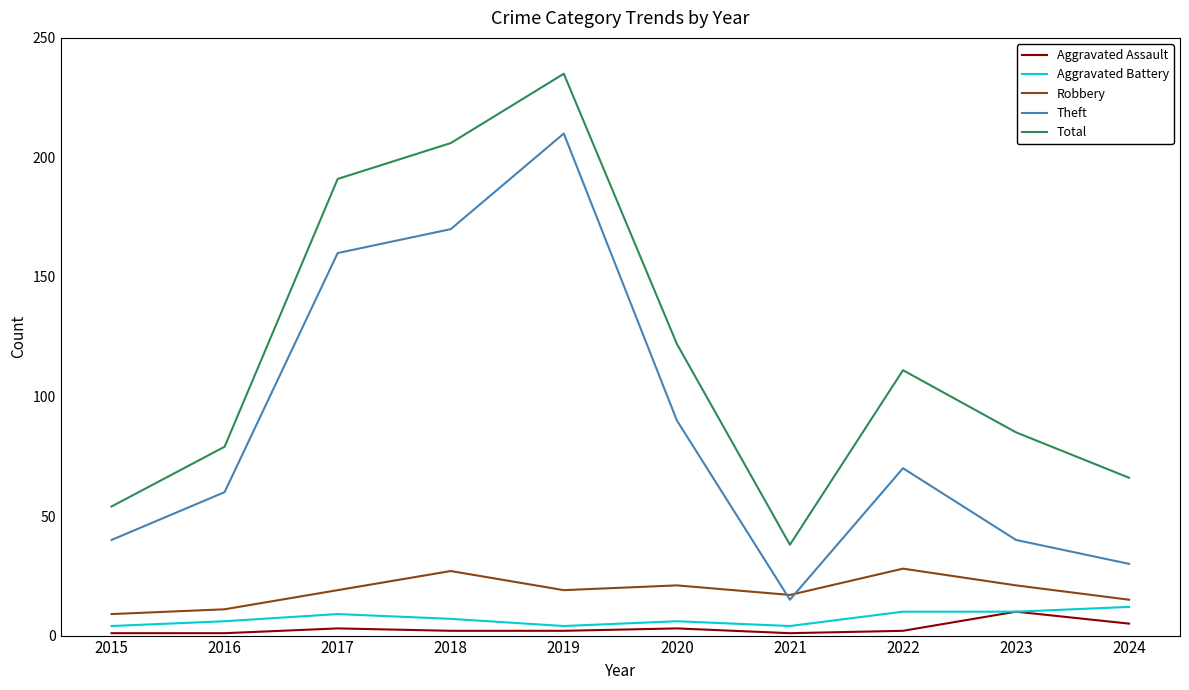

Is the value of Aggravated Battery at 2016 greater than the value of Aggravated Assault at 2021?

Yes